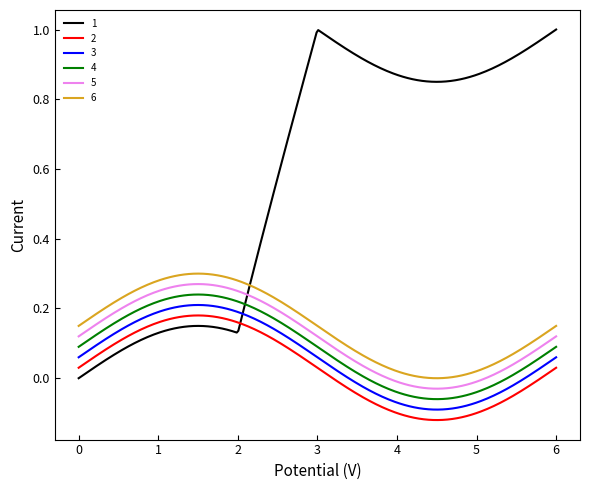

How many lines are shown in the chart?

6